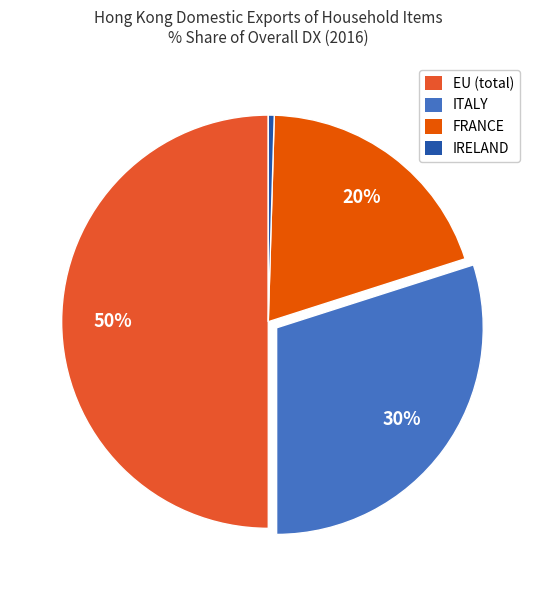

Does FRANCE account for over 50% of the chart?

No